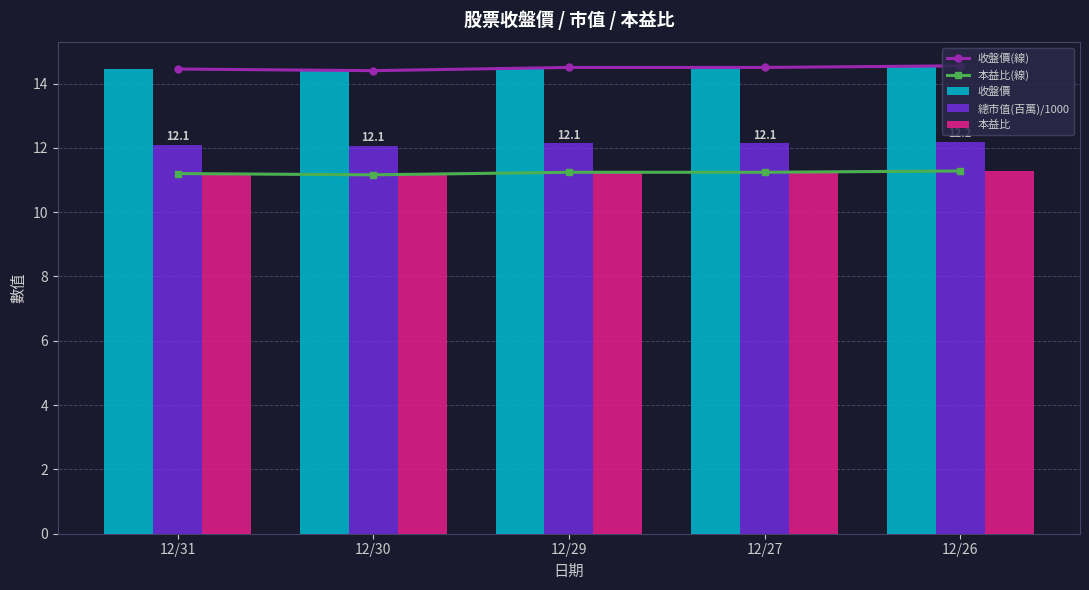

Which has a higher value, 12/29 or 12/31?

12/29